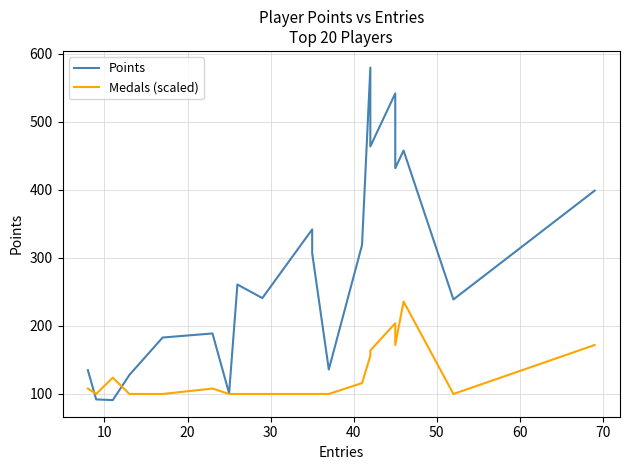

Where is the first local minimum for Medals (scaled)?

10